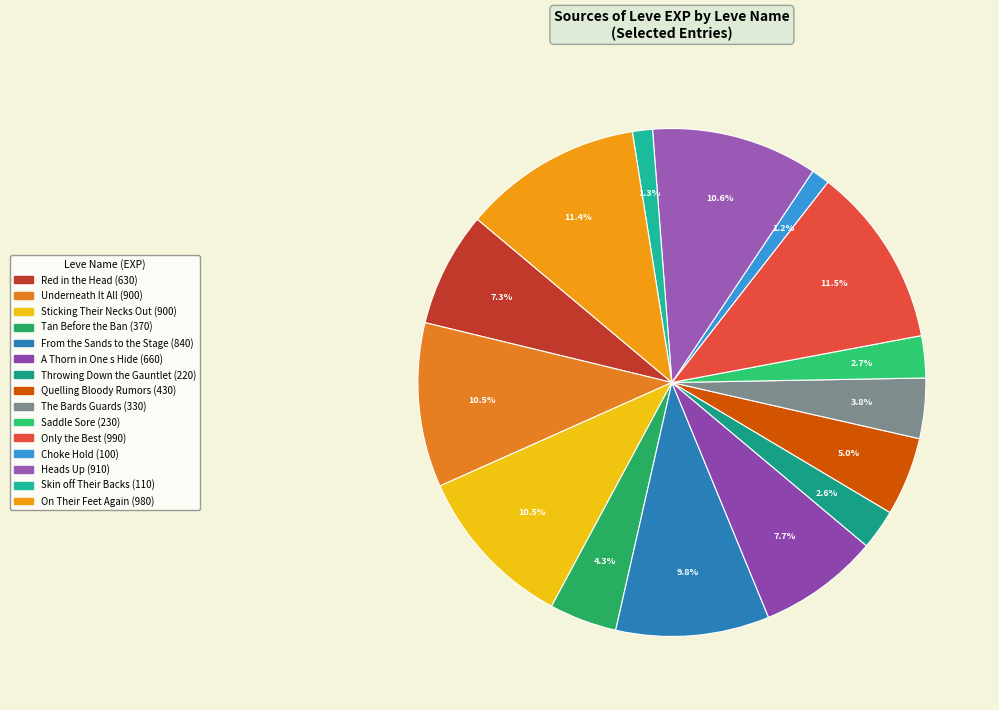

How many slices are in this pie chart?

15